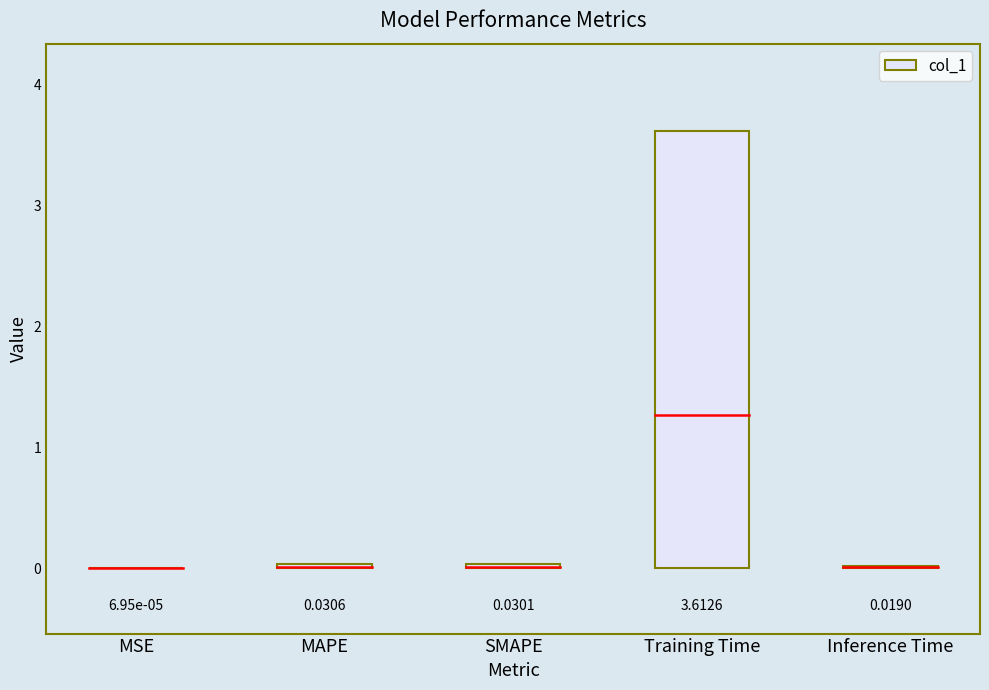

What is the approximate value at Training Time?

3.6